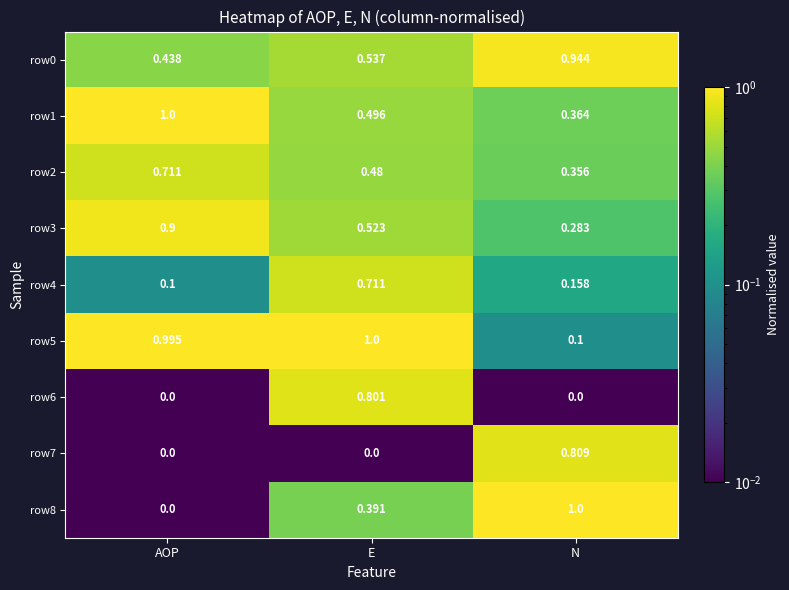

Which series has the largest range (max minus min)?

row8